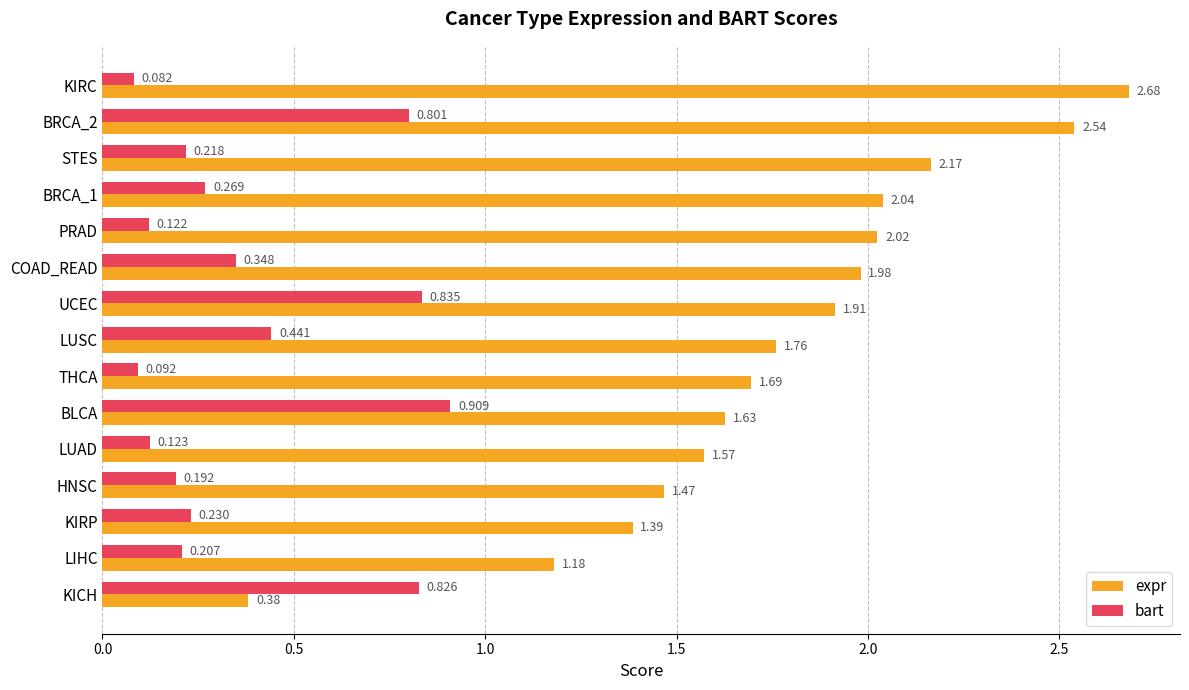

At which label does bart reach its peak?

BLCA